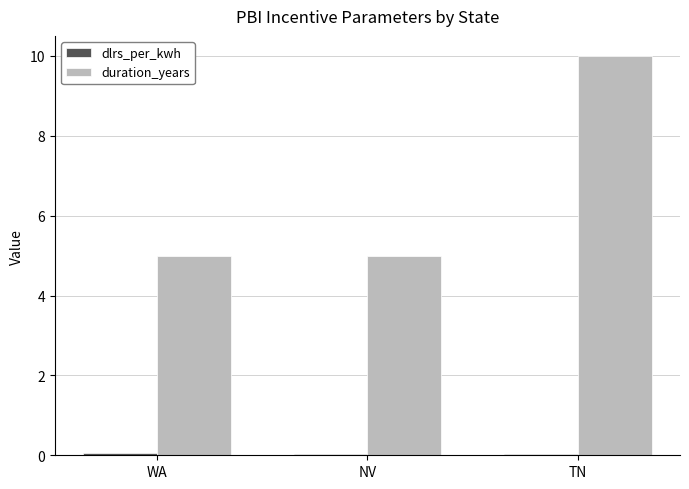

At which category is the sum across all series the highest?

TN